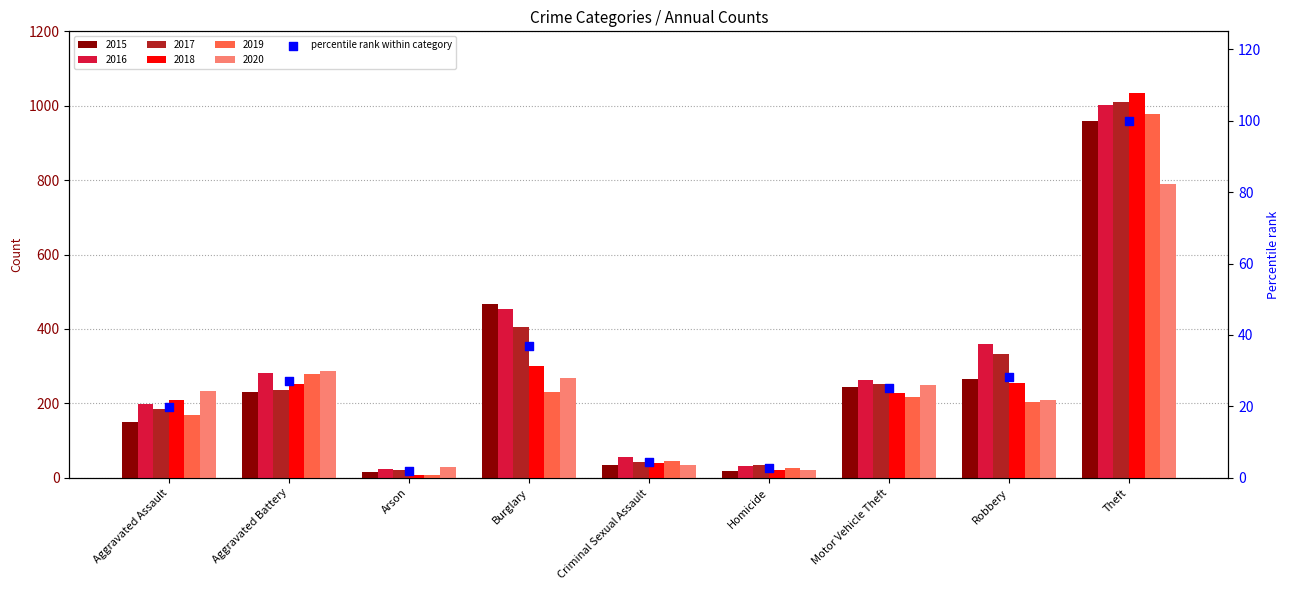

What is the ratio of the value at Homicide to the value at Arson?

1.5